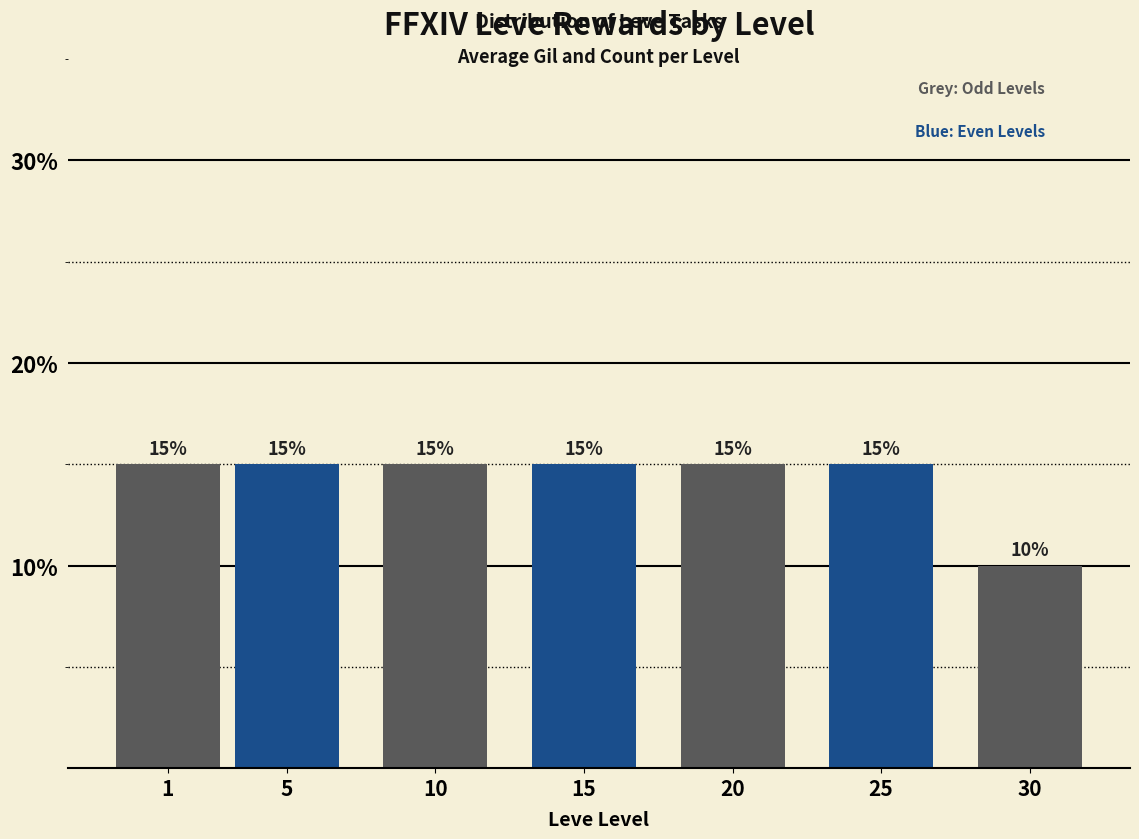

What is the maximum value shown in the chart?

15